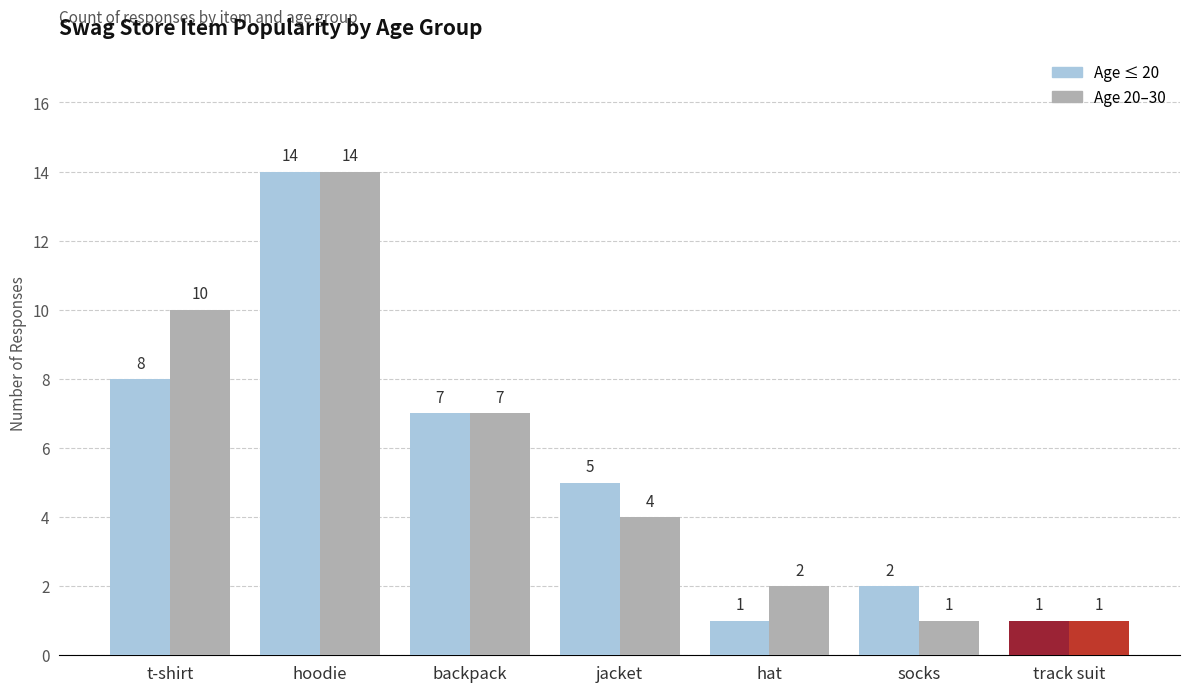

Count the number of data series in this chart.

2